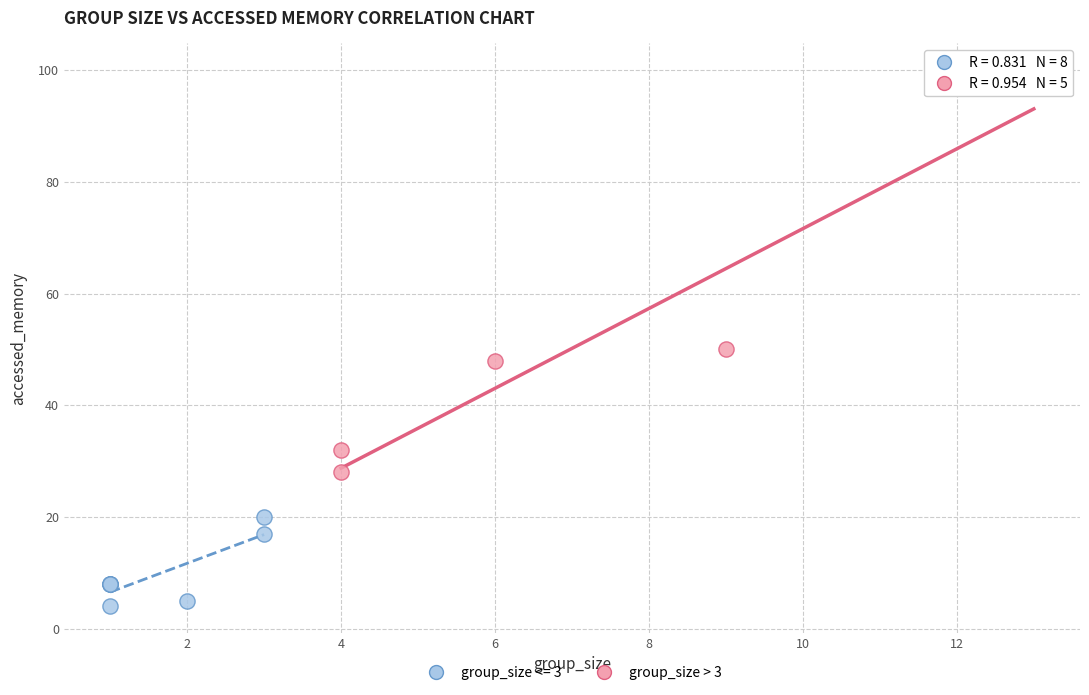

Which series reaches the maximum Y coordinate?

group_size > 3